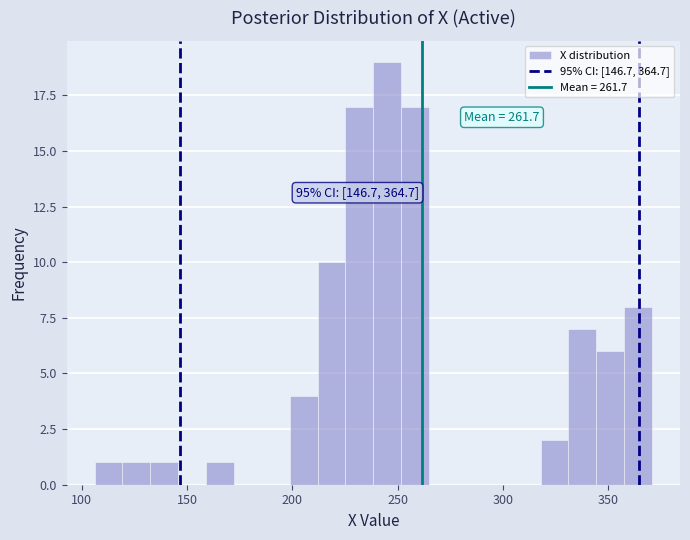

Around what value on the x-axis is the tallest bar? Give the approximate position of its centre, as read against the axis.

245